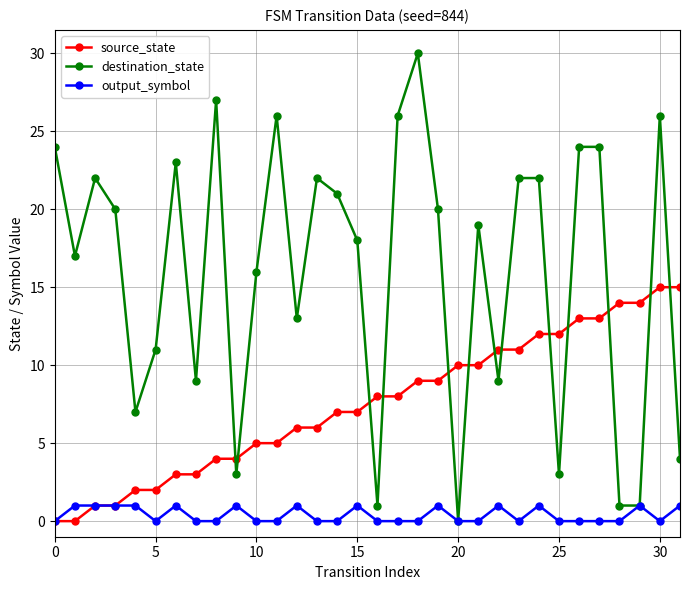

Rank the series by their average value, from highest to lowest.

destination_state, source_state, output_symbol